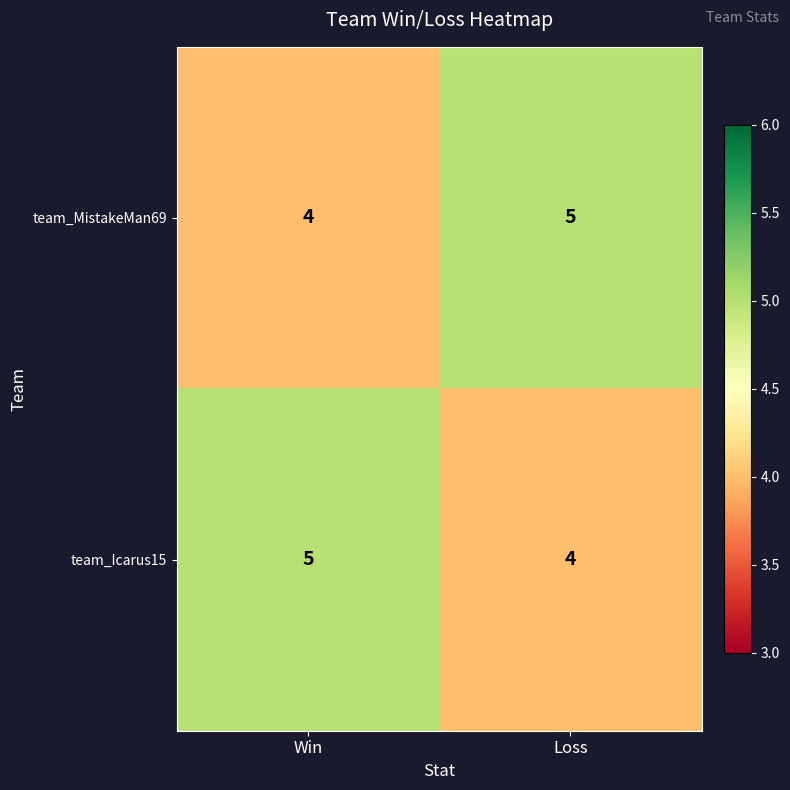

What is the lowest value of the team_Icarus15 series?

4